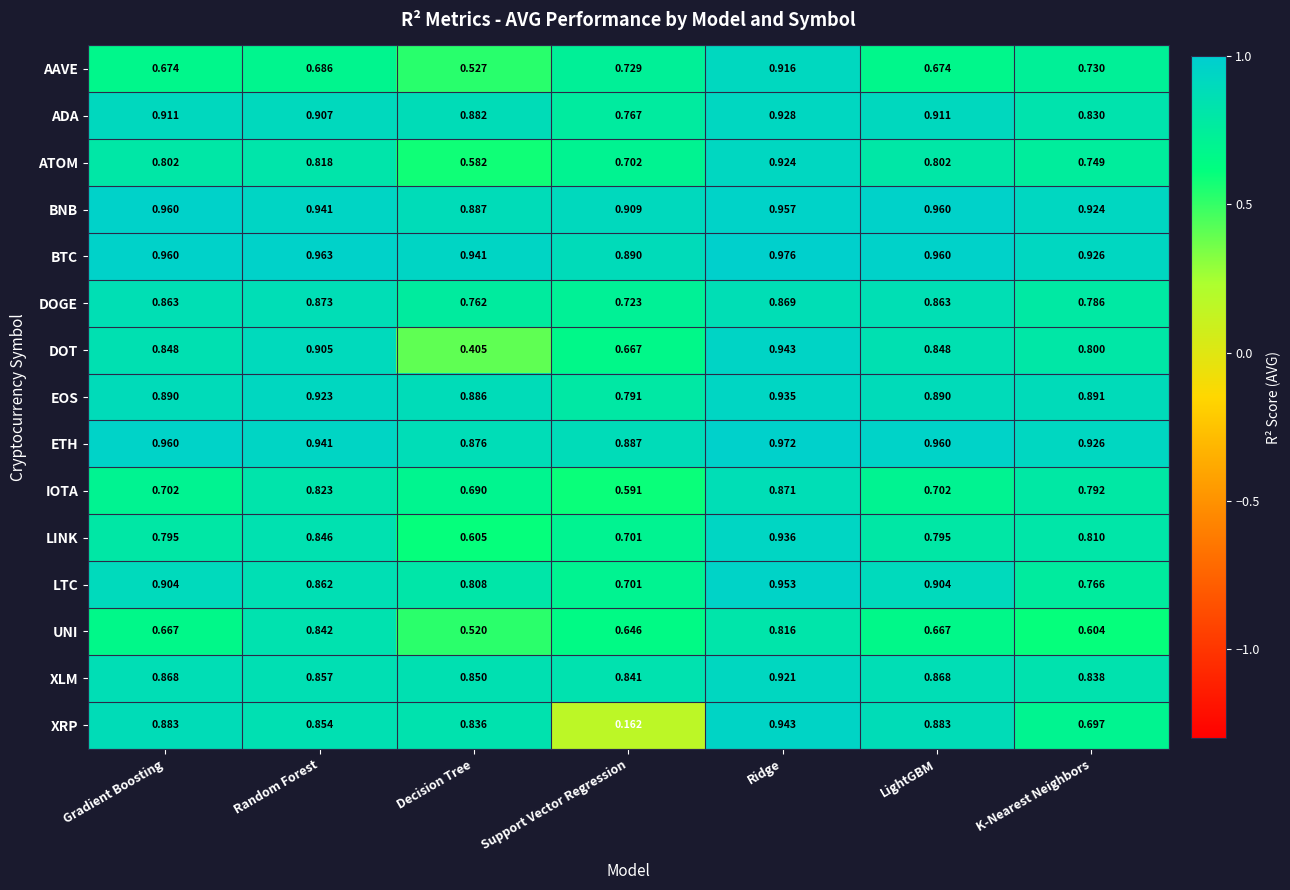

Where is LTC nearest to the value 0?

Support Vector Regression